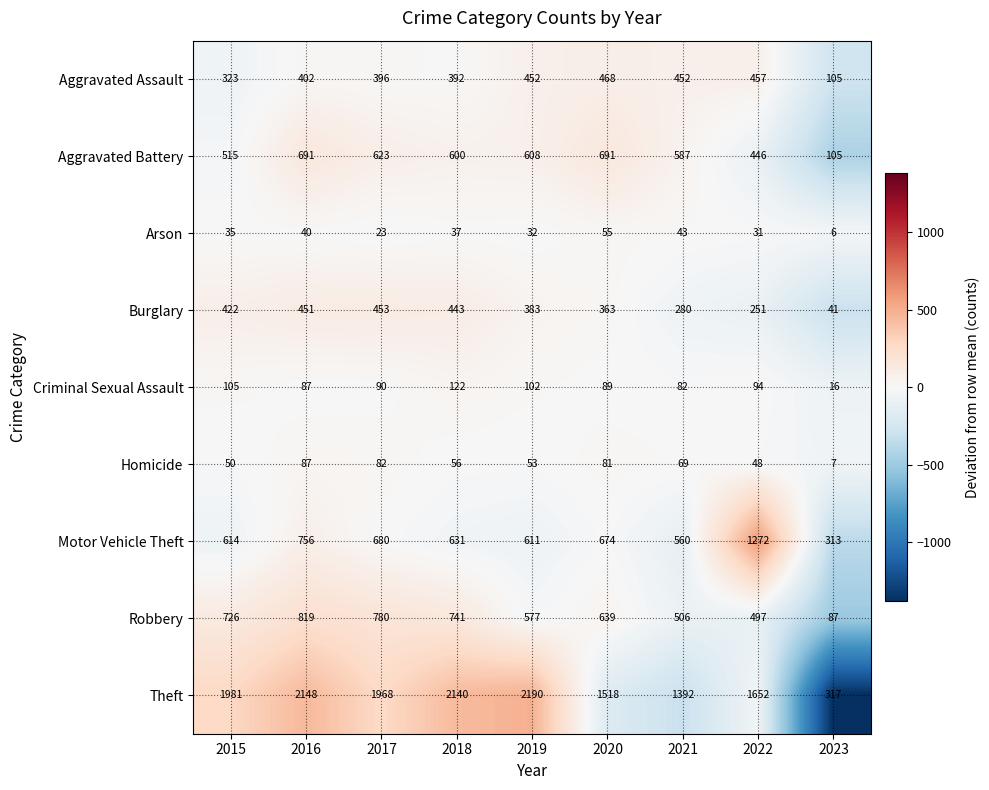

At which label is Motor Vehicle Theft closest to 792?

2016